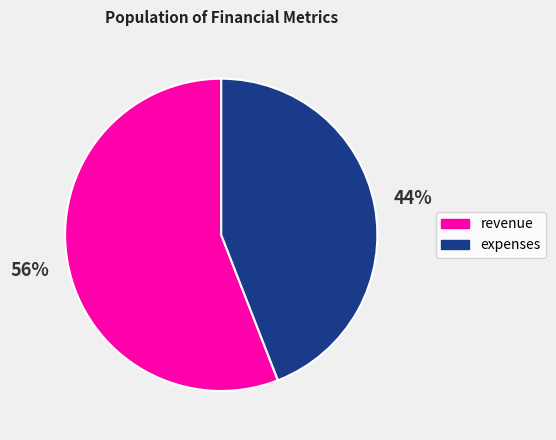

To the nearest percent, what is the average slice percentage?

50%